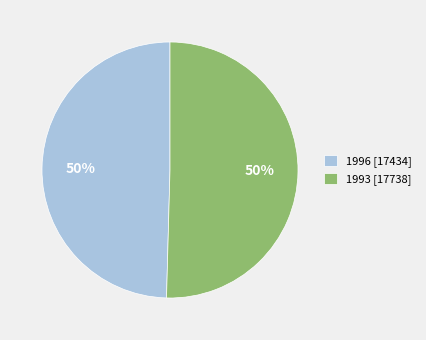

To the nearest percent, what is the average slice percentage?

50%